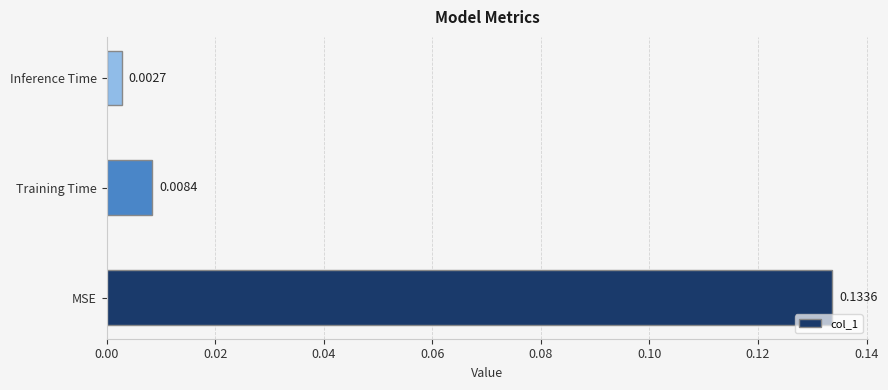

At which category does the chart reach its minimum across all series?

Inference Time